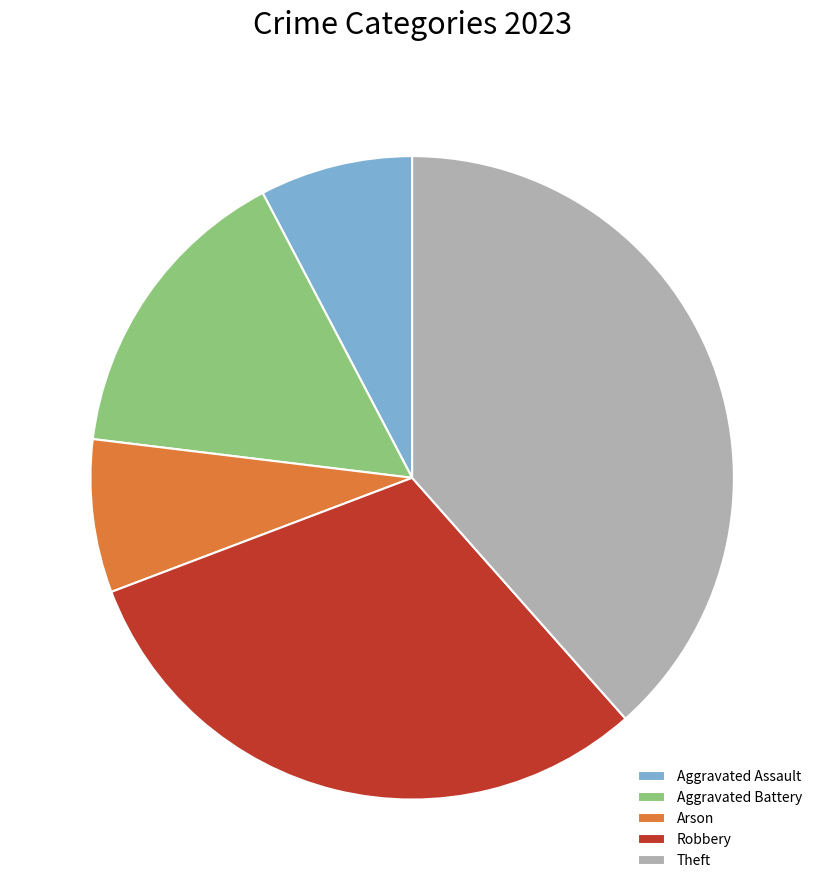

Which slice is the largest?

Theft